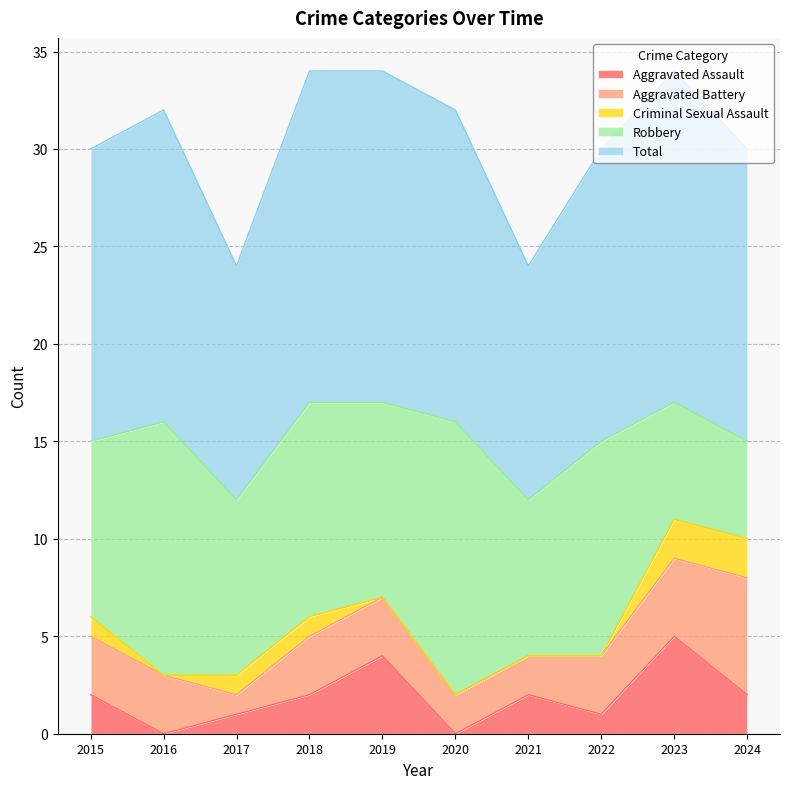

What are all the series names shown in the legend?

Aggravated Assault, Aggravated Battery, Criminal Sexual Assault, Robbery, Total